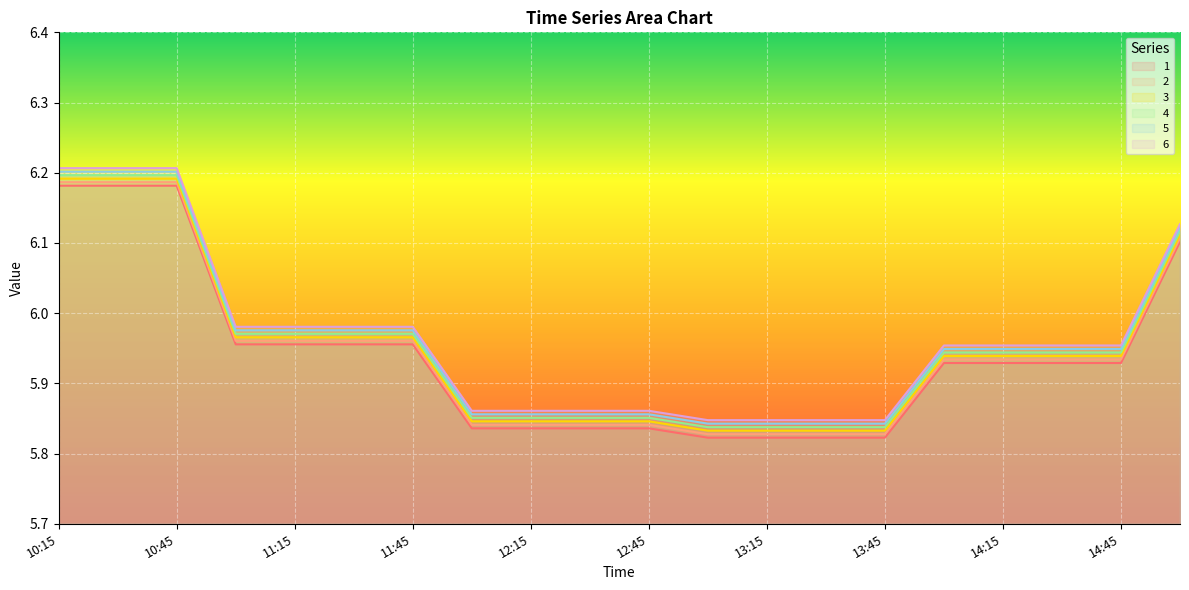

True or false: 3 and 5 cross at least once.

False